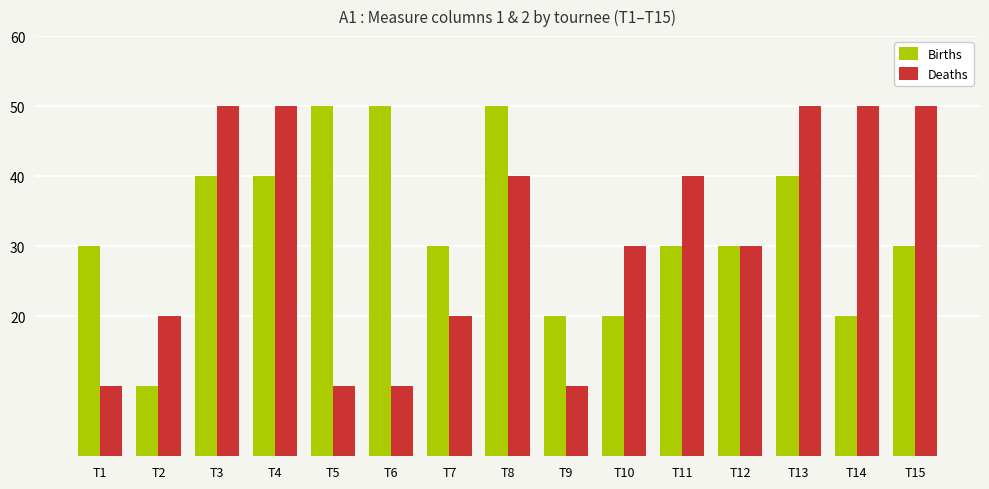

What is the value of the Births bar at the 12th from the left?

30